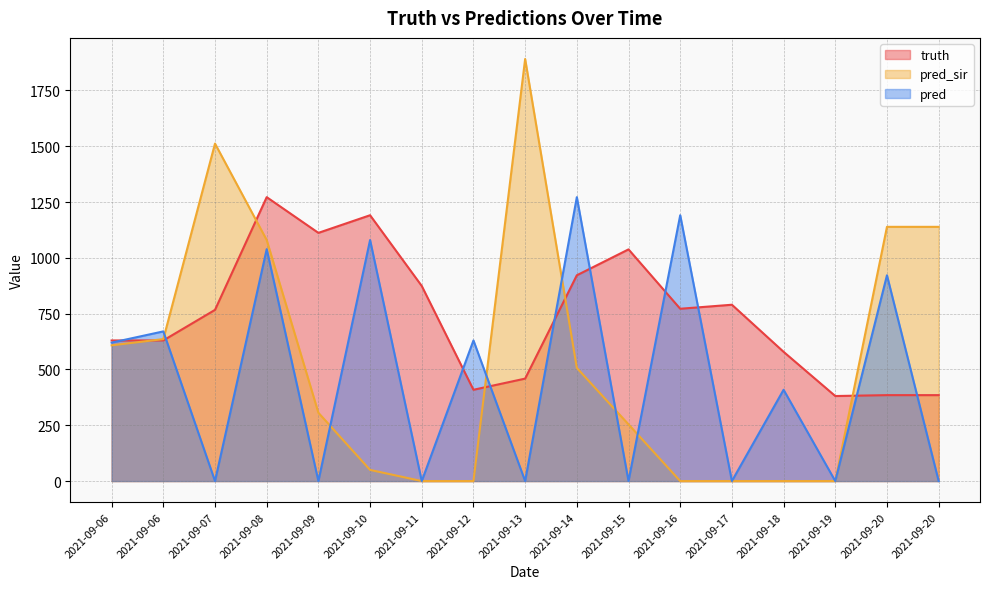

How many lines are shown in the chart?

3